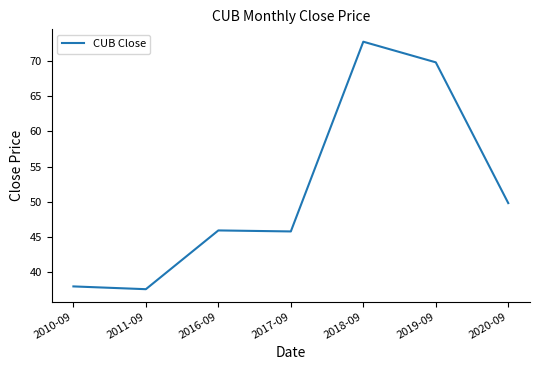

Read the value at 2011-09.

37.6